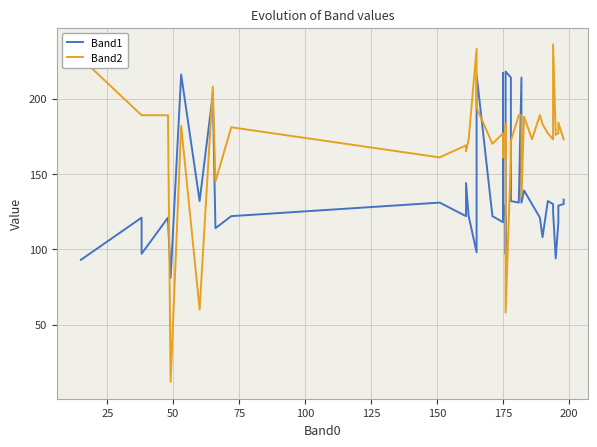

What is the minimum value shown in the chart?

12